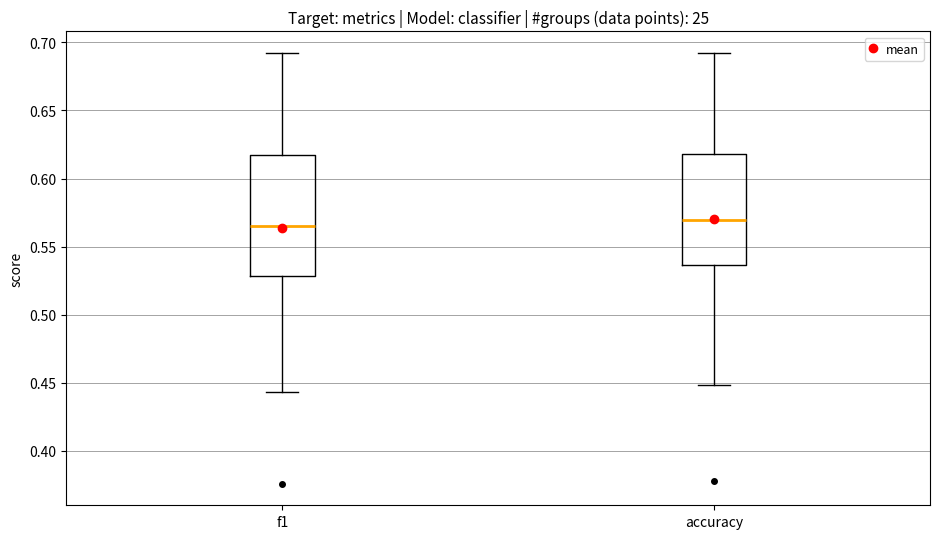

Reading left to right, read every box against the y-axis: the position of its median line, the range the box covers, and the ends of its whiskers. The values are not printed on the chart, so give them approximately, as read against the axis.

f1: median 0.565, box 0.530 to 0.620, whiskers 0.445 to 0.690
accuracy: median 0.570, box 0.535 to 0.620, whiskers 0.450 to 0.690